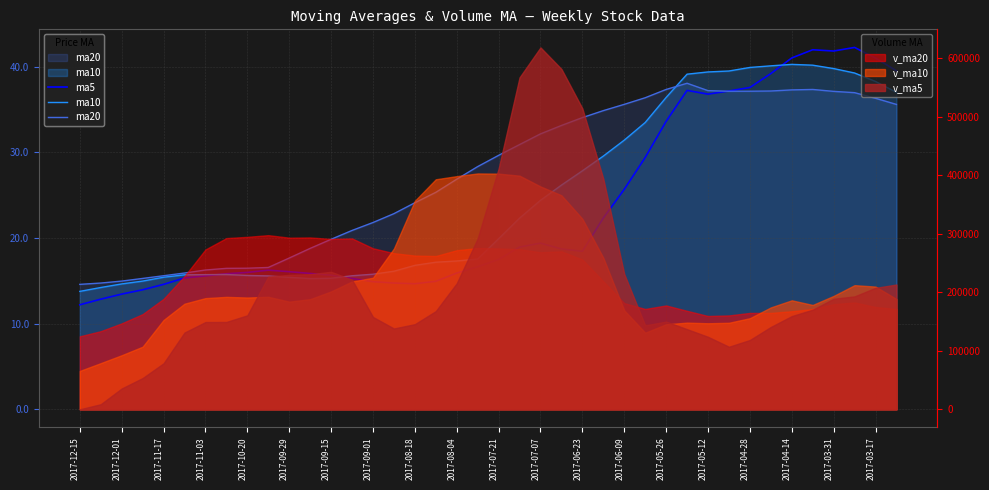

True or false: ma20 has more than 0 points higher than both neighbors.

True